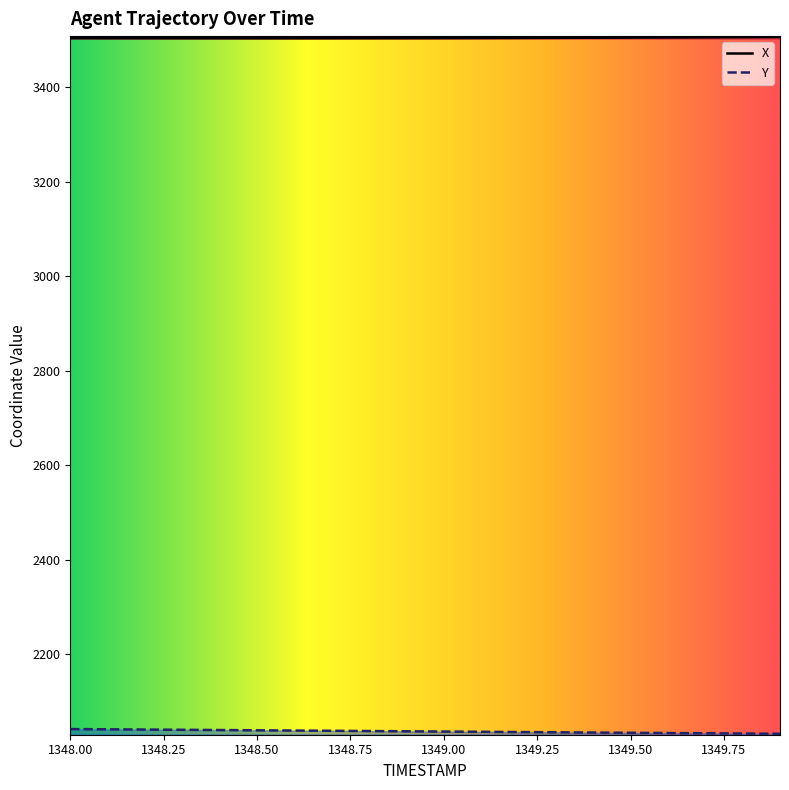

What is the average value of the Y series?

2036.9